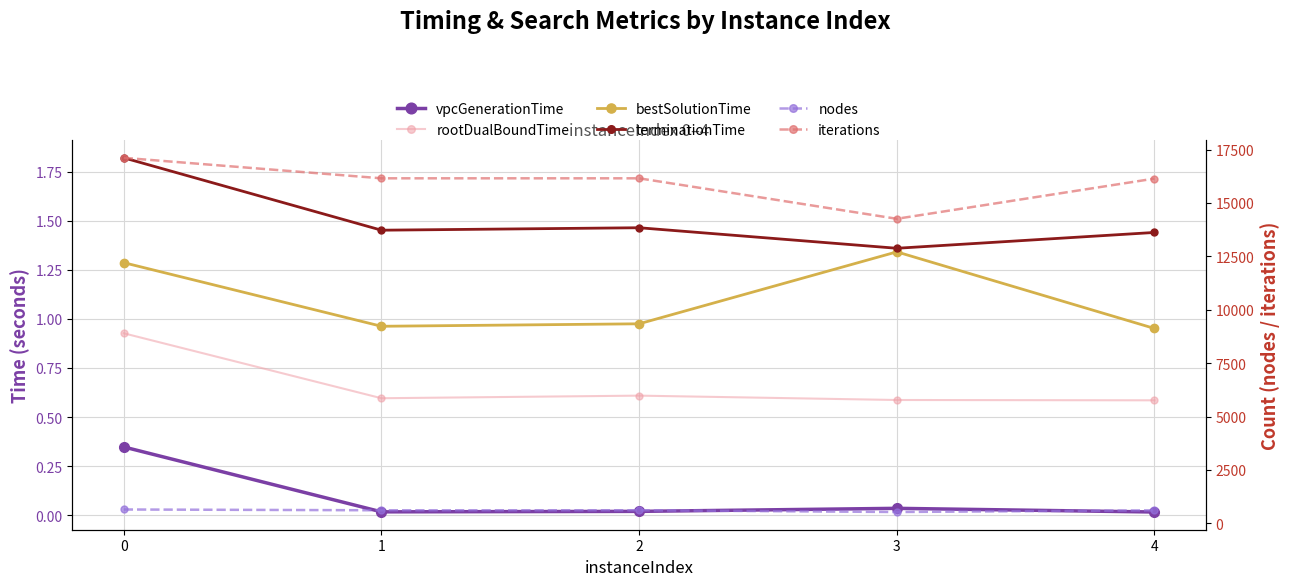

What are all the series names shown in the legend?

vpcGenerationTime, rootDualBoundTime, bestSolutionTime, terminationTime, nodes, iterations